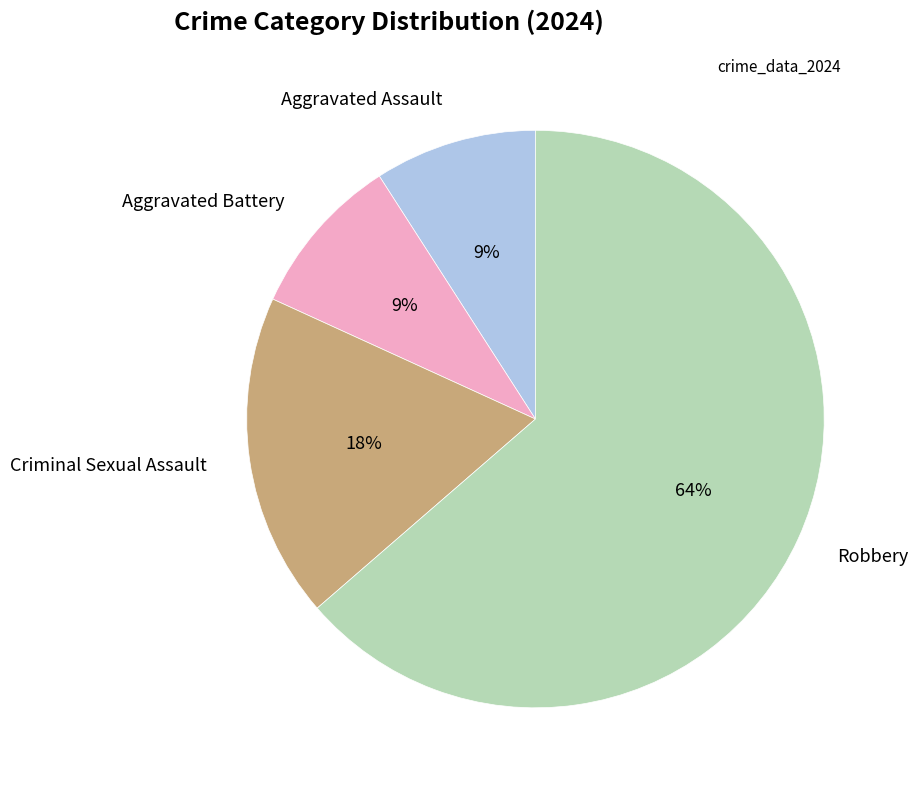

Which has a higher value, Aggravated Battery or Criminal Sexual Assault?

Criminal Sexual Assault